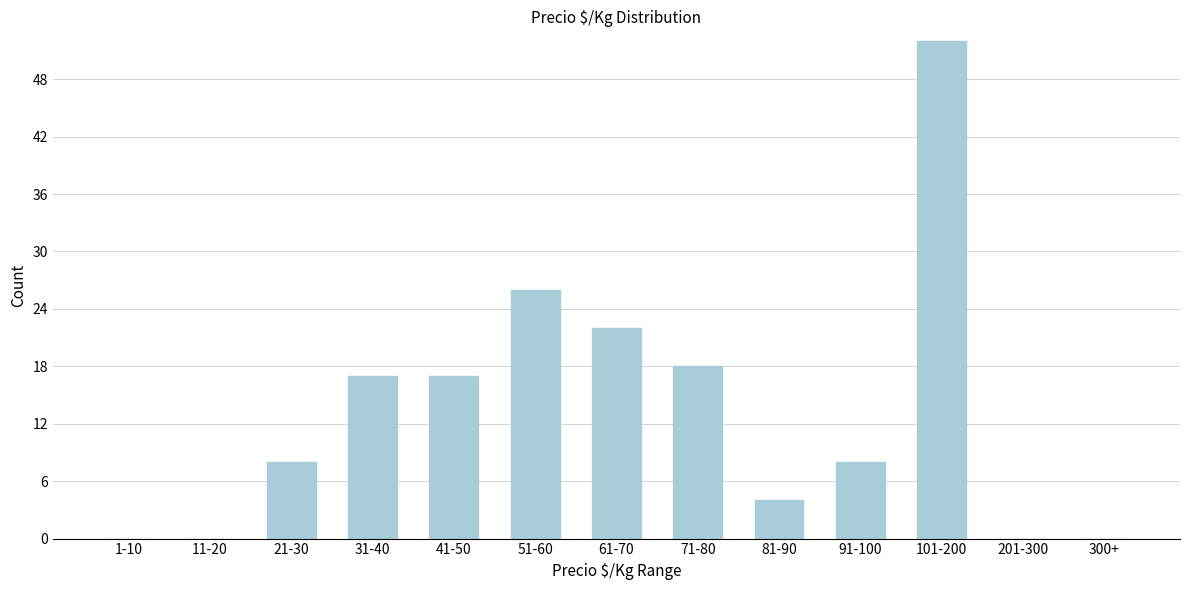

Reading right to left, list all the values displayed in this chart.

300+=0	201-300=0	101-200=52	91-100=8	81-90=4	71-80=18	61-70=22	51-60=26	41-50=17	31-40=17	21-30=8	11-20=0	1-10=0